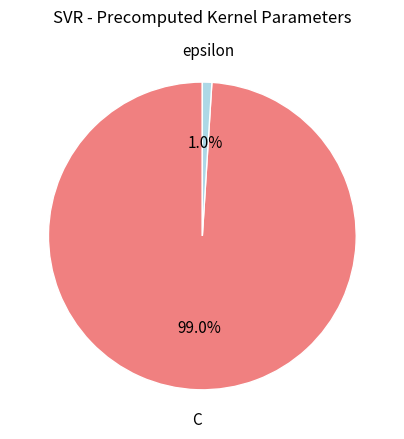

Is there any slice that represents more than half of the pie?

Yes